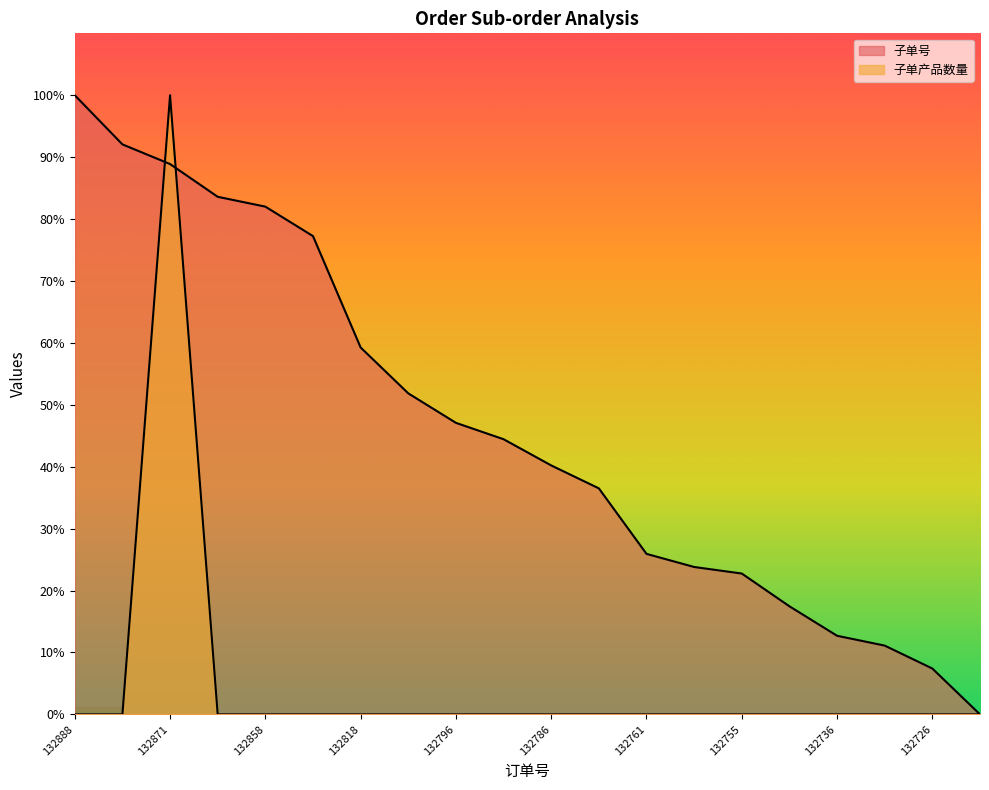

Between 132755 and 132757, which is larger?

132757